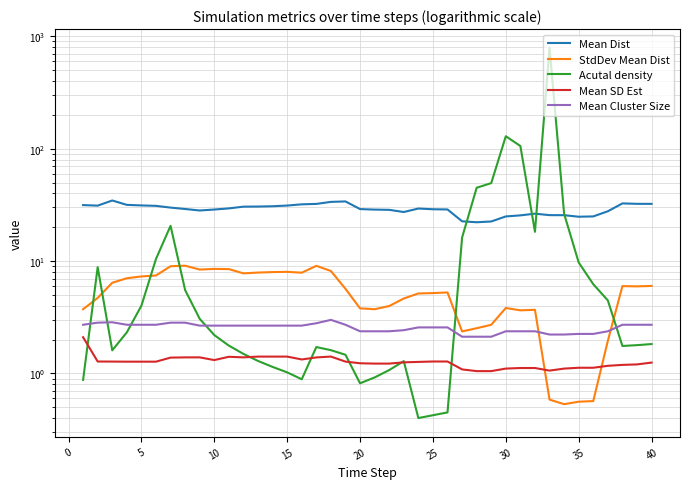

Does the chart have visible grid lines?

Yes